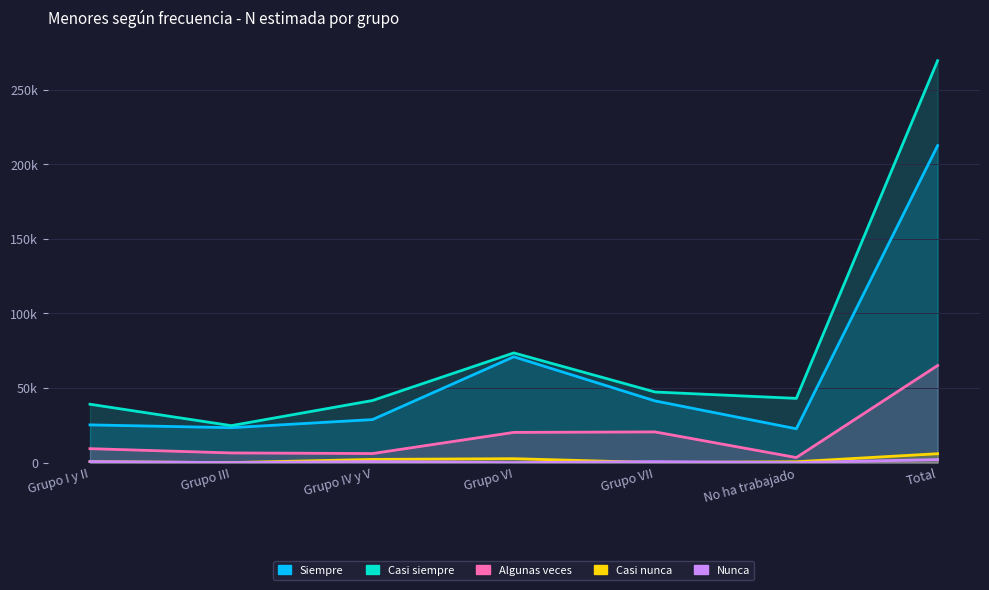

The Casi nunca series shows 578 at No ha trabajado. True or false?

True